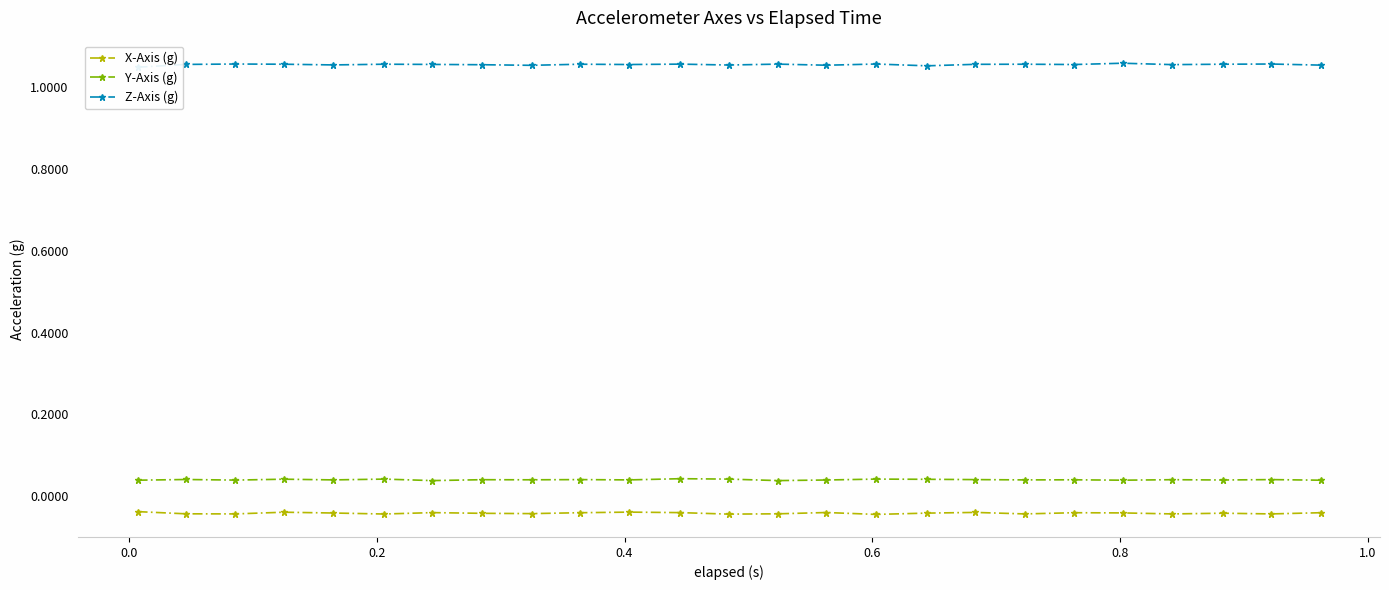

True or false: X-Axis (g) and Y-Axis (g) intersect in this chart.

False